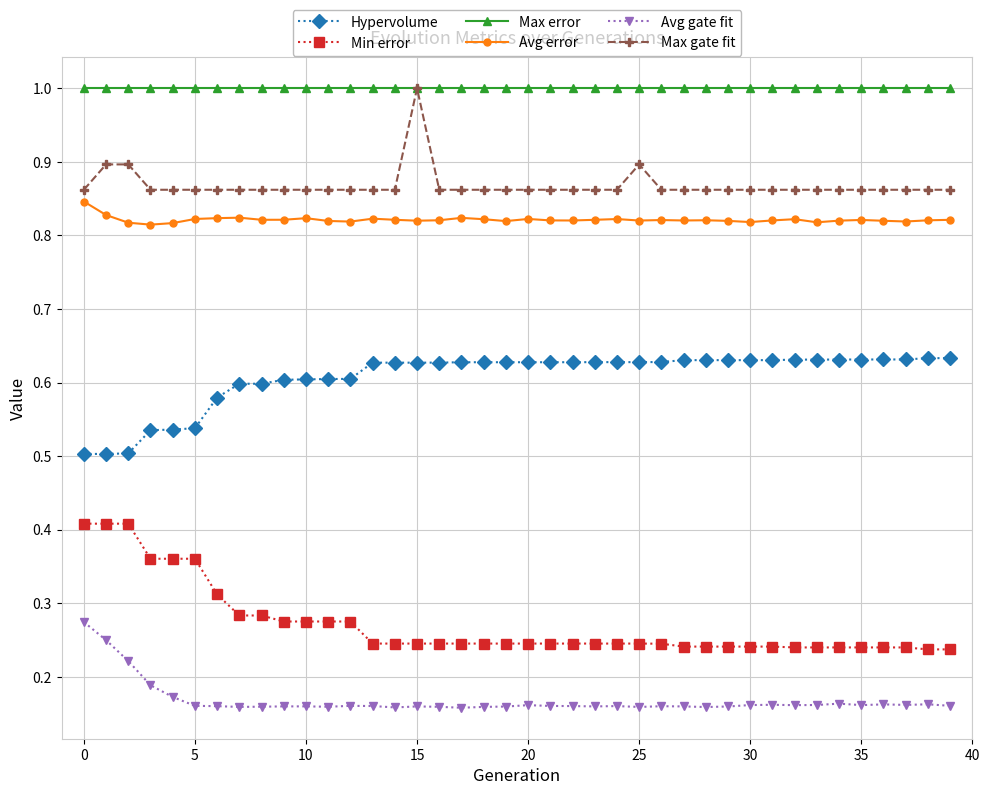

At how many categories does at least one series exceed 0?

40